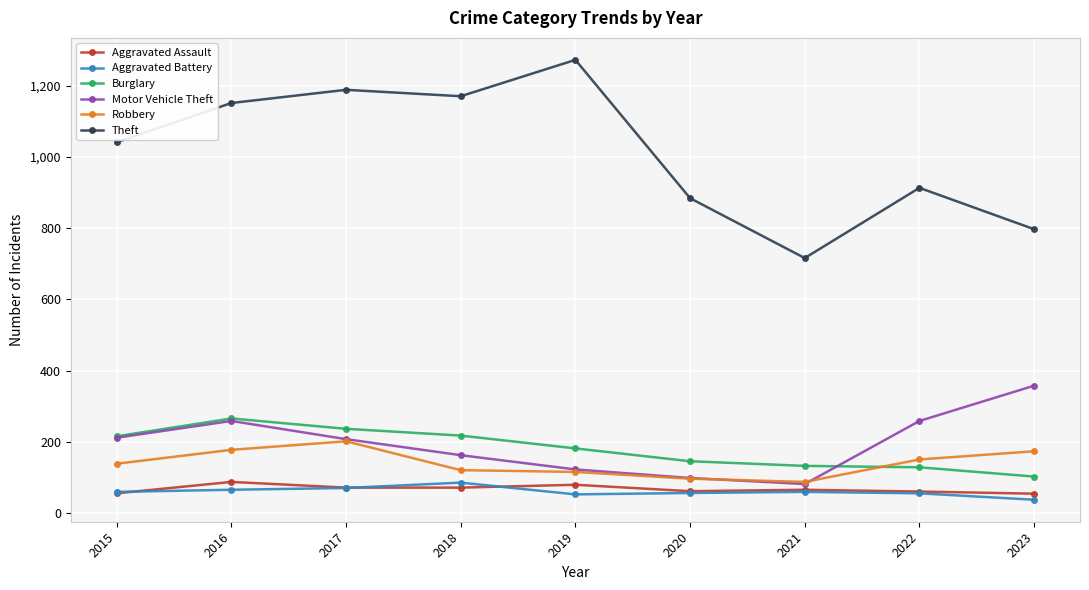

What is the total value across all series at 2021?

1145